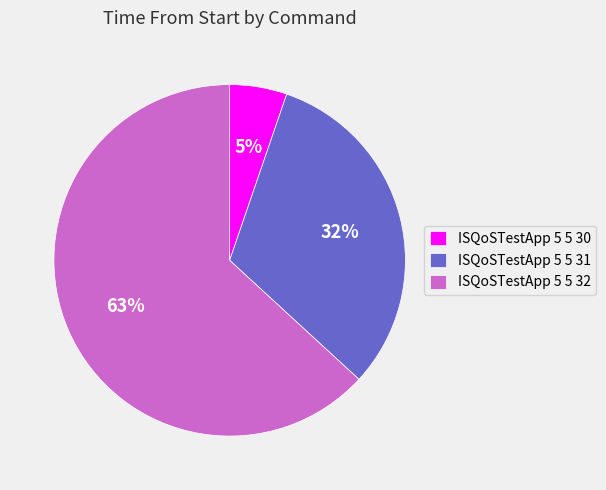

What percentage is the ISQoSTestApp 5 5 31 slice, to the nearest percent?

32%